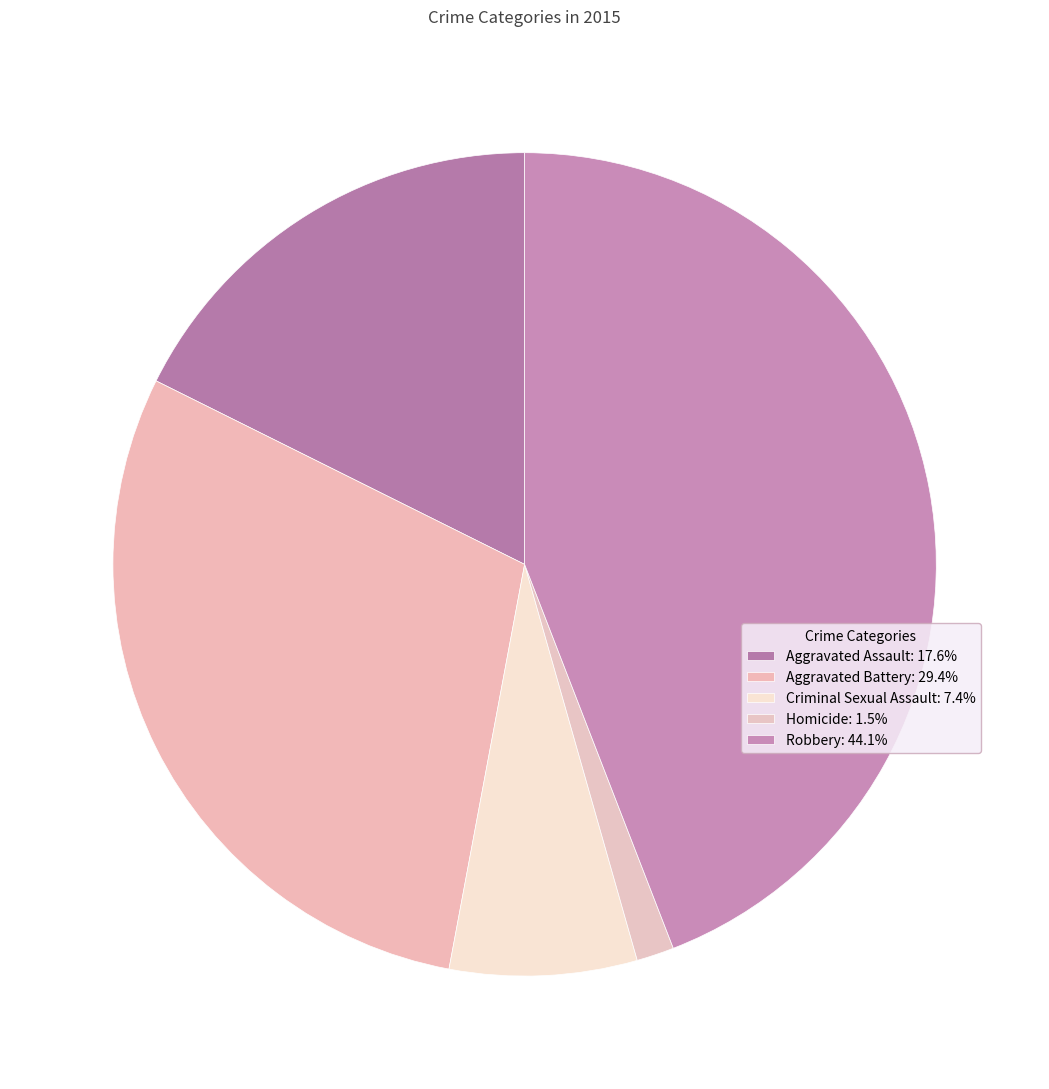

Between Homicide and Aggravated Battery, which is larger?

Aggravated Battery